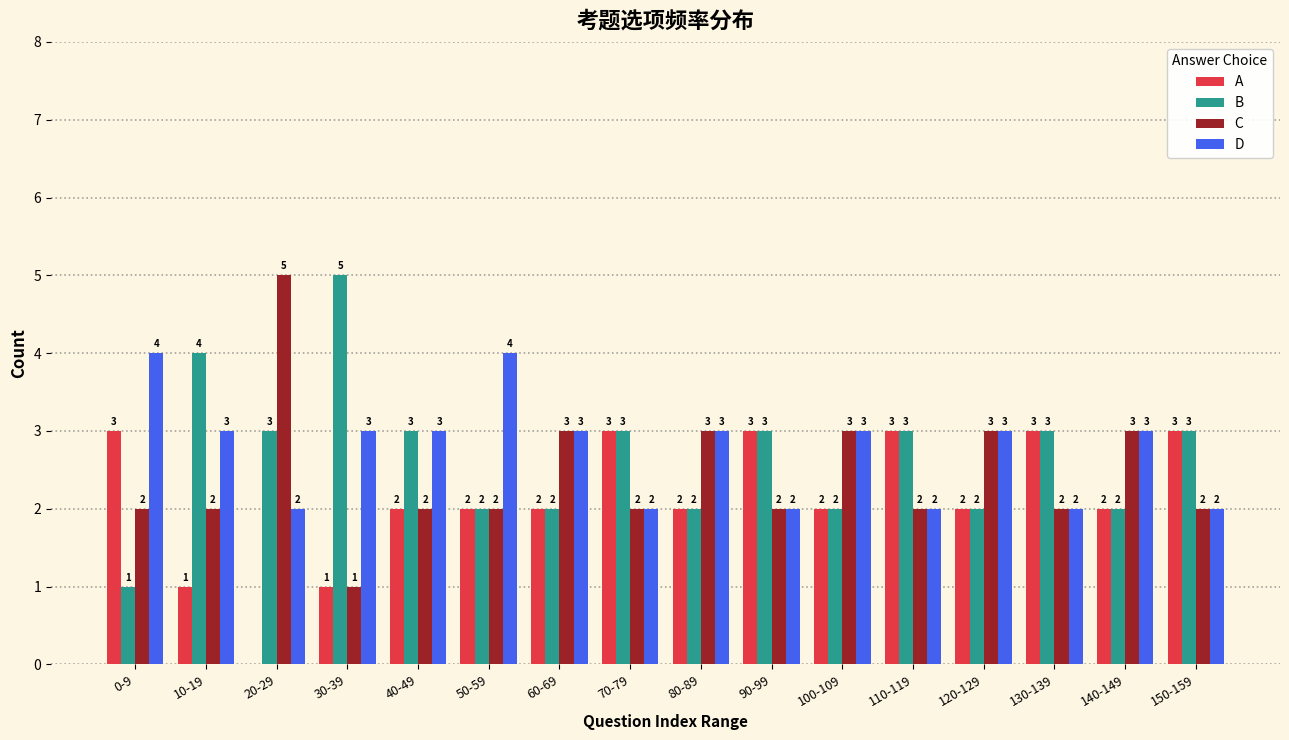

Reading right to left, what are all the values shown in this chart?

A: 150-159=3	140-149=2	130-139=3	120-129=2	110-119=3	100-109=2	90-99=3	80-89=2	70-79=3	60-69=2	50-59=2	40-49=2	30-39=1	20-29=0	10-19=1	0-9=3
B: 150-159=3	140-149=2	130-139=3	120-129=2	110-119=3	100-109=2	90-99=3	80-89=2	70-79=3	60-69=2	50-59=2	40-49=3	30-39=5	20-29=3	10-19=4	0-9=1
C: 150-159=2	140-149=3	130-139=2	120-129=3	110-119=2	100-109=3	90-99=2	80-89=3	70-79=2	60-69=3	50-59=2	40-49=2	30-39=1	20-29=5	10-19=2	0-9=2
D: 150-159=2	140-149=3	130-139=2	120-129=3	110-119=2	100-109=3	90-99=2	80-89=3	70-79=2	60-69=3	50-59=4	40-49=3	30-39=3	20-29=2	10-19=3	0-9=4